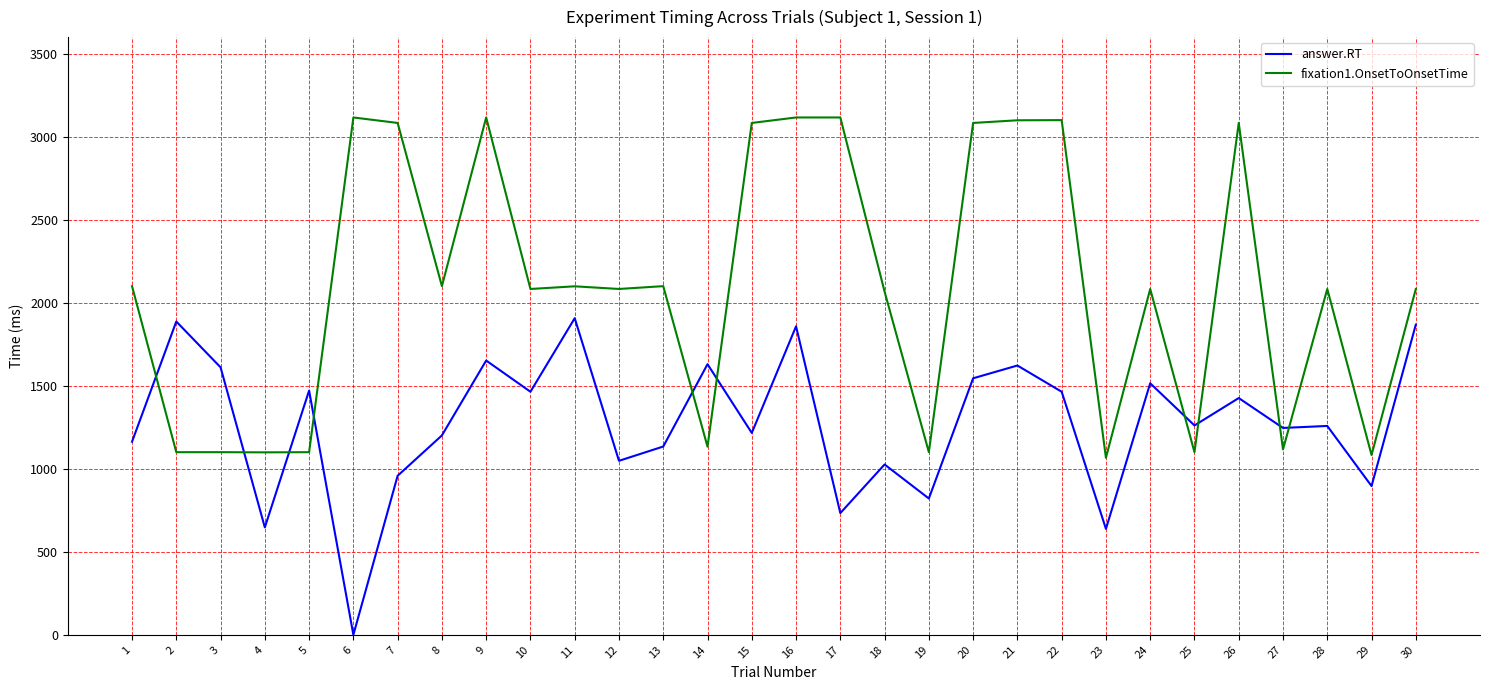

The value of answer.RT at 19 is 400. True or false?

False